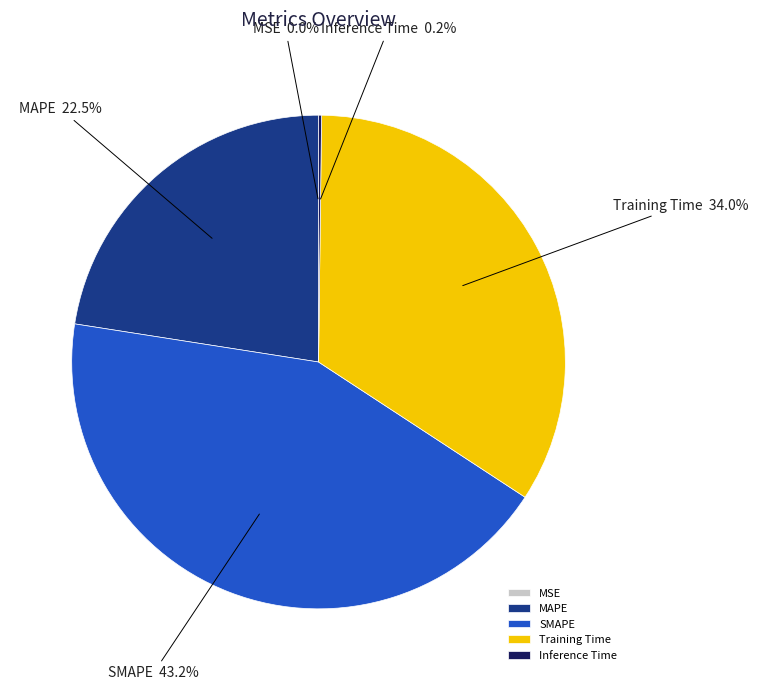

What is the largest slice in the pie chart?

SMAPE